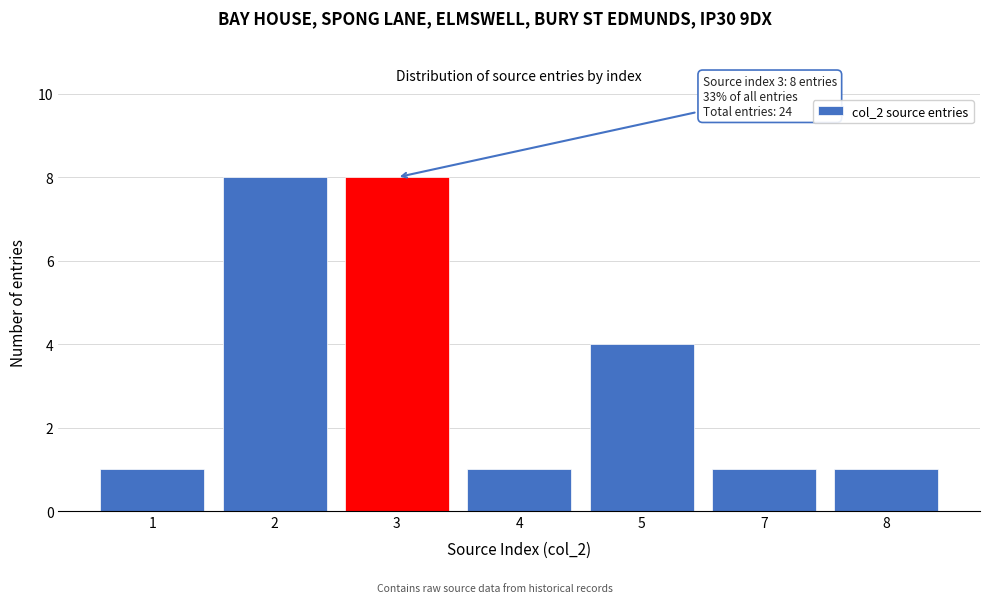

Reading right to left, what are all the values shown in this chart?

1	1	4	1	8	8	1